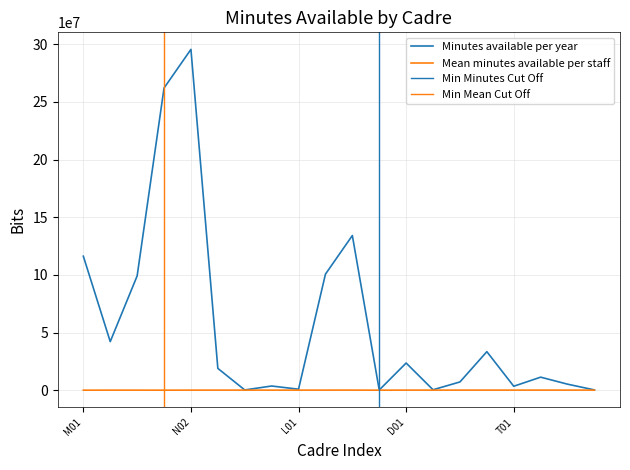

Reading left to right, what are all the values shown in this chart?

Minutes available per year: M01=116164396.8	M02=42124963.2	M03=99049651.2	N01=261959592.0	N02=295473180.0	P01=18915124.8	P02=213562.8	P03=3632824.8	L01=853696.8	L02=100584158.4	L03=134090294.4	E01=183905.6	D01=23554364.4	D02=377775.0	D03=7147089.0	C01=33404956.2	T01=3418894.8	R01=11301249.6	R02=5221543.2	R03=236520.0
Mean minutes available per staff: M01=31412.8	M02=52070.4	M03=51188.4	N01=19625.4	N02=61073.4	P01=71377.8	P02=71187.6	P03=71231.9	L01=71141.4	L02=74013.4	L03=78095.7	E01=20434.0	D01=75013.9	D02=75555.0	D03=74448.8	C01=74731.4	T01=74323.8	R01=77405.8	R02=73542.9	R03=78840.0